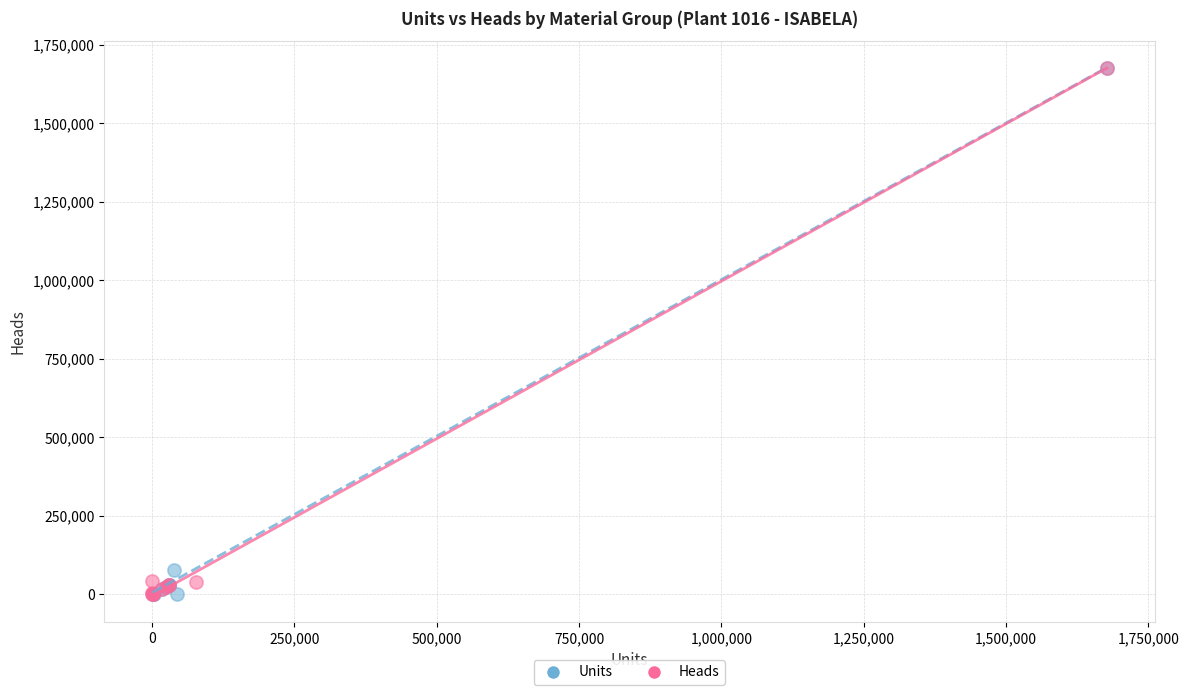

Which series has the widest spread of Y values?

Units